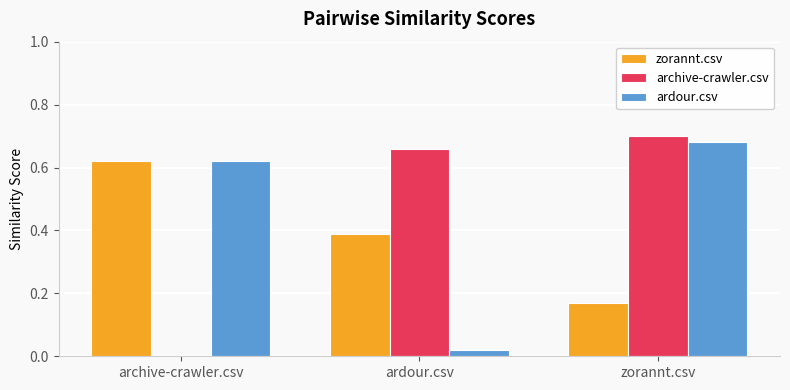

True or false: archive-crawler.csv has a value of 0.7 at ardour.csv.

True